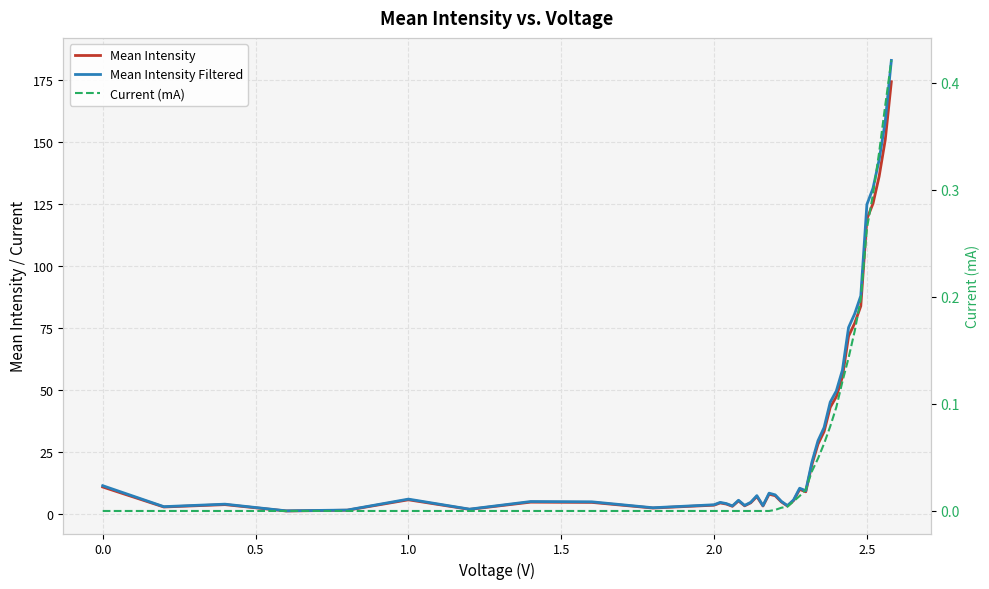

What is the value of the Mean Intensity Filtered point at the 36th from the left?

124.8